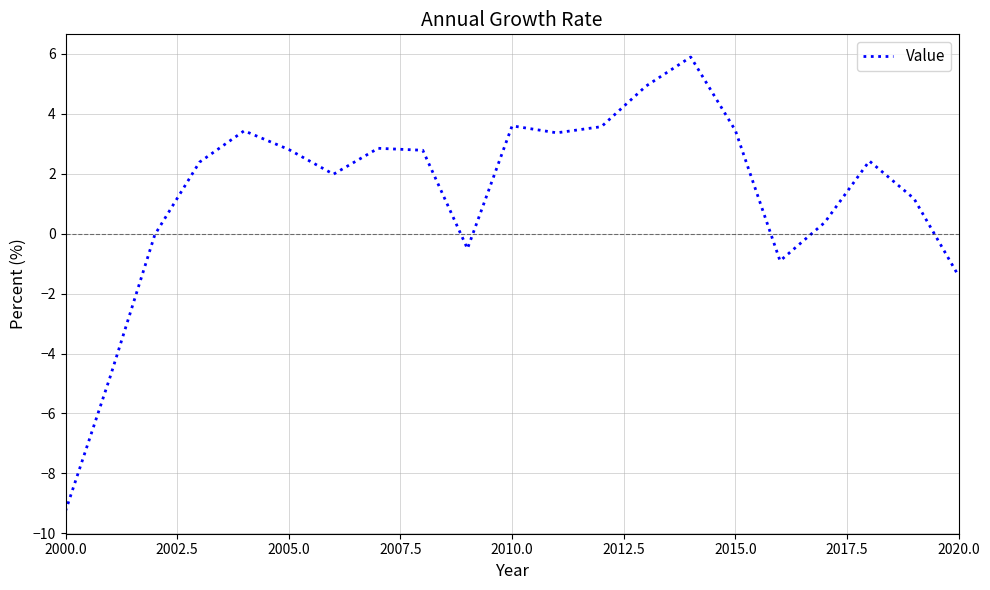

What is the minimum value shown in the chart?

-9.3